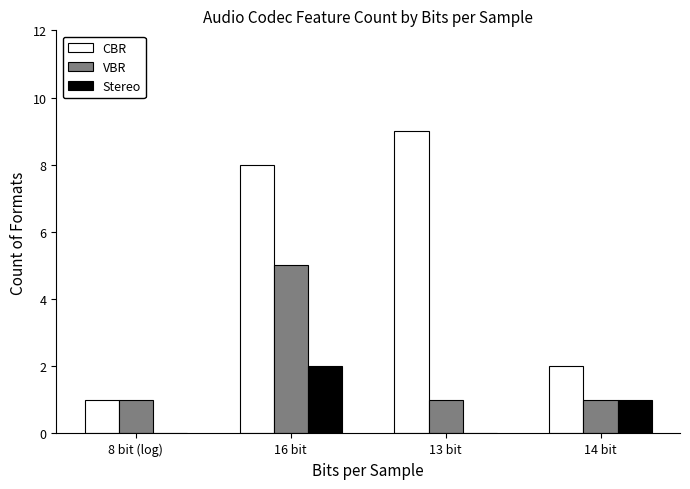

What is the sum of all Stereo values?

3